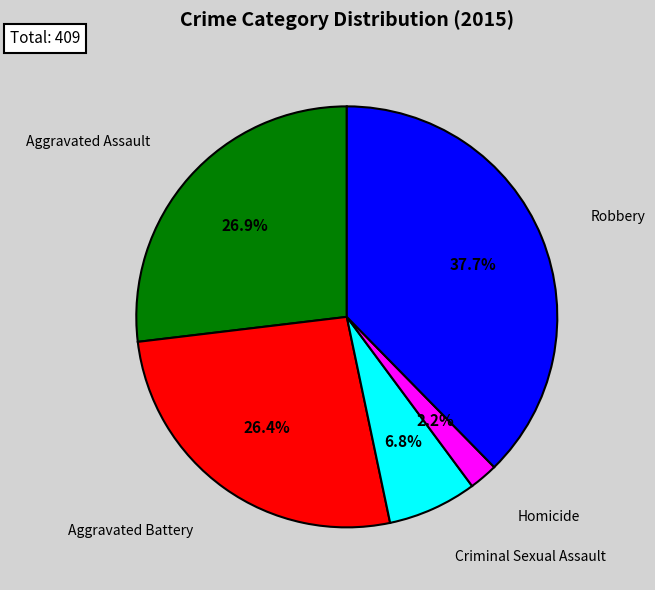

Count the number of slices in the pie.

5